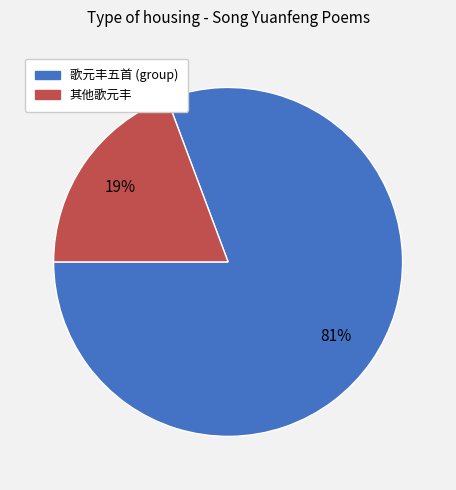

How many slices are in this pie chart?

2